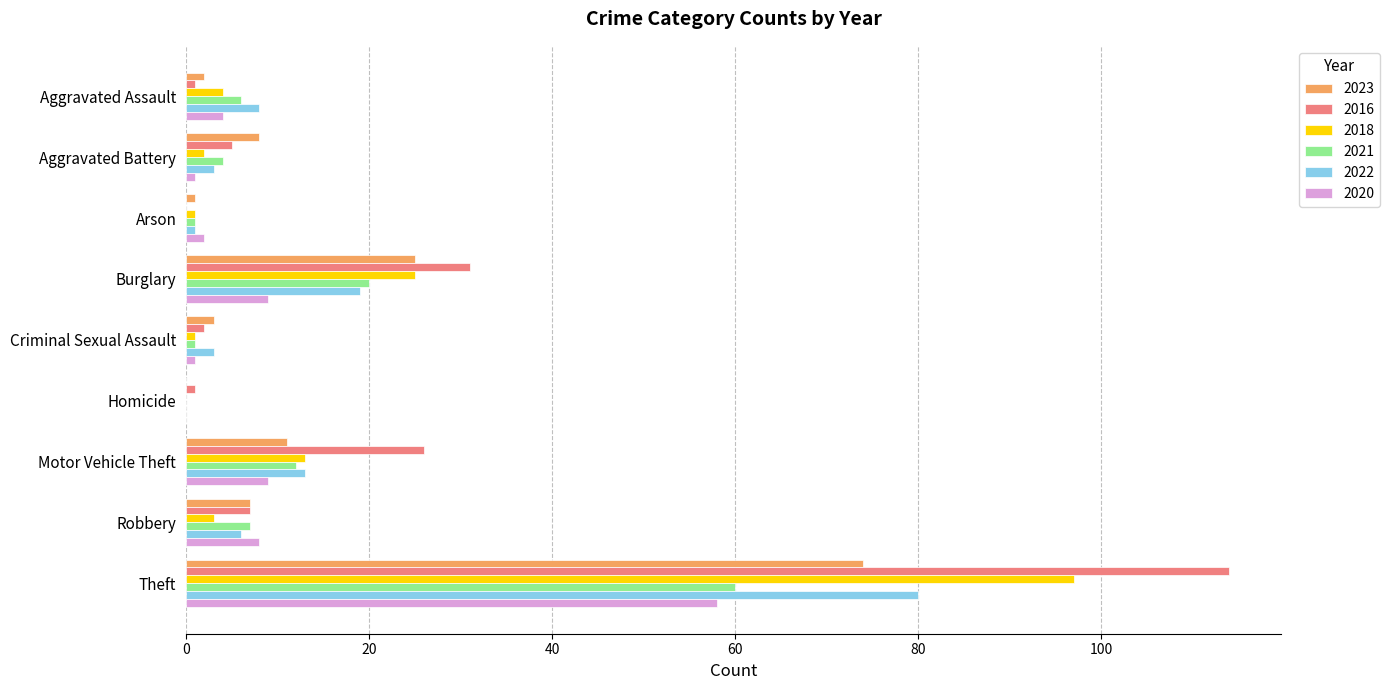

What is the spread (max minus min) of values at Homicide?

1